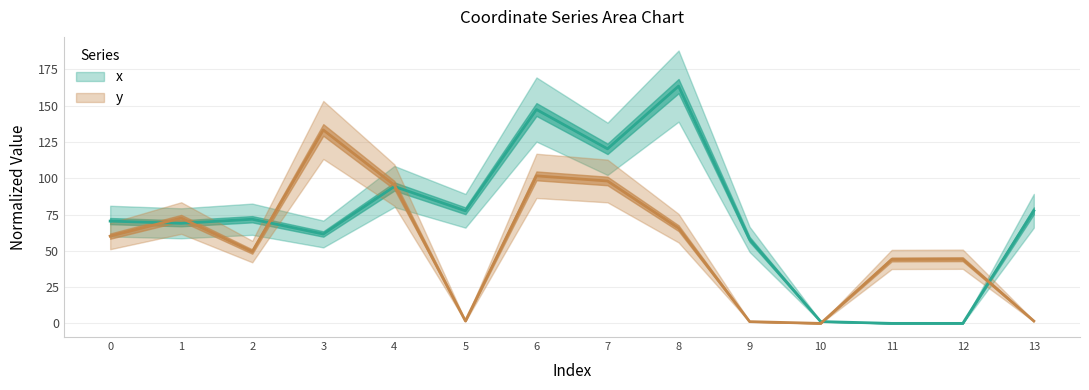

At which label does x first exceed 71?

2